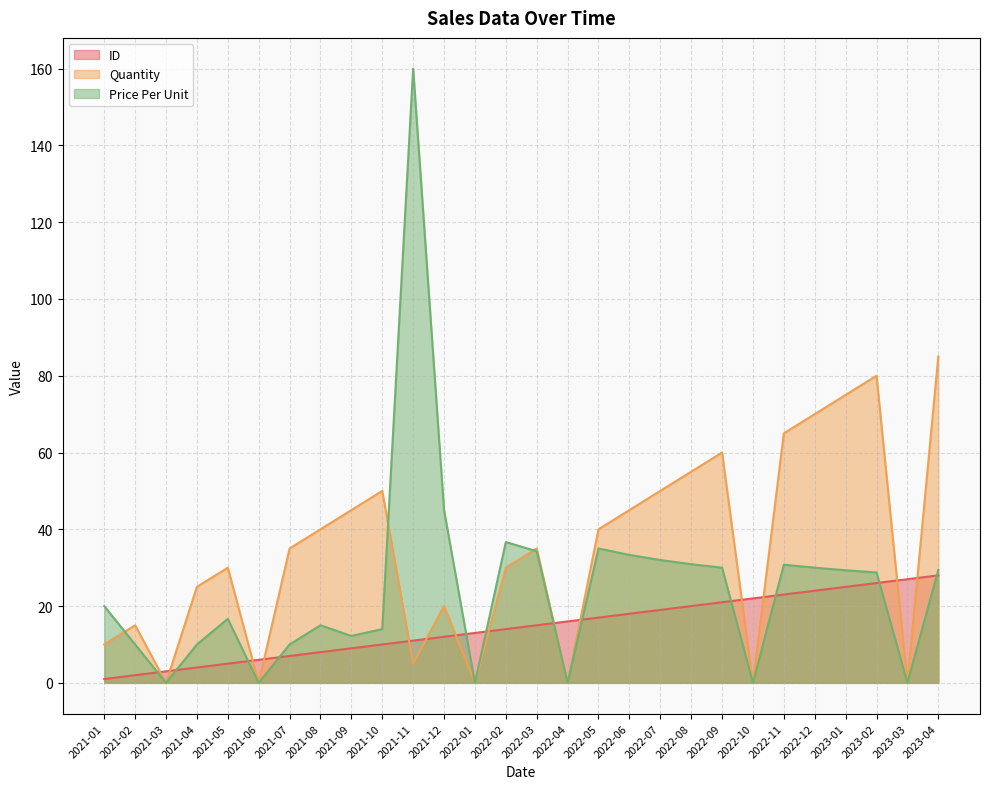

What value does the ID series have at 2022-10?

22.0